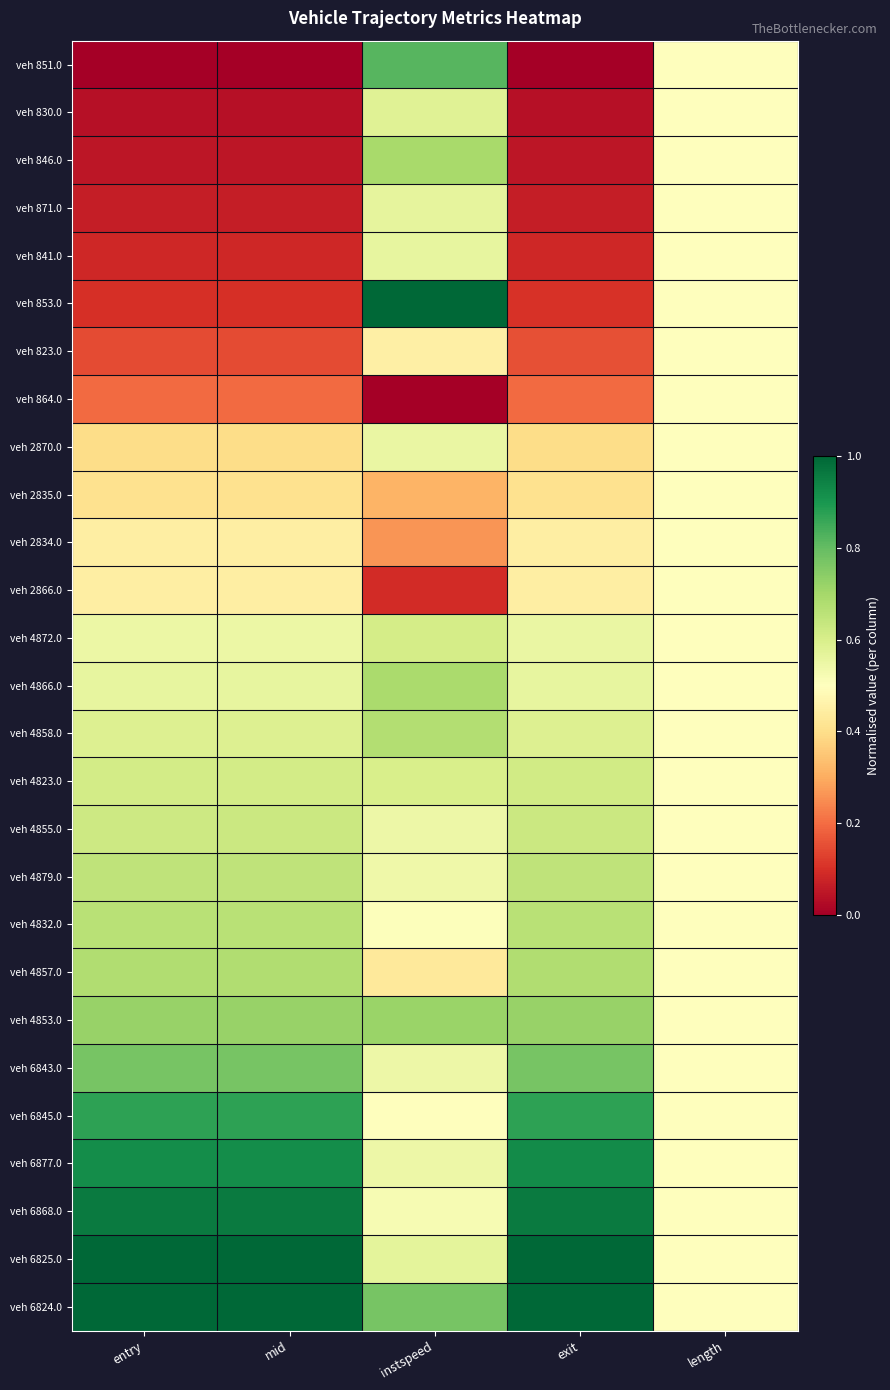

At entry, list the series in order from largest to smallest.

veh 6824.0, veh 6825.0, veh 6868.0, veh 6877.0, veh 6845.0, veh 6843.0, veh 4853.0, veh 4857.0, veh 4832.0, veh 4879.0, veh 4855.0, veh 4823.0, veh 4858.0, veh 4866.0, veh 4872.0, veh 2866.0, veh 2834.0, veh 2835.0, veh 2870.0, veh 864.0, veh 823.0, veh 853.0, veh 841.0, veh 871.0, veh 846.0, veh 830.0, veh 851.0